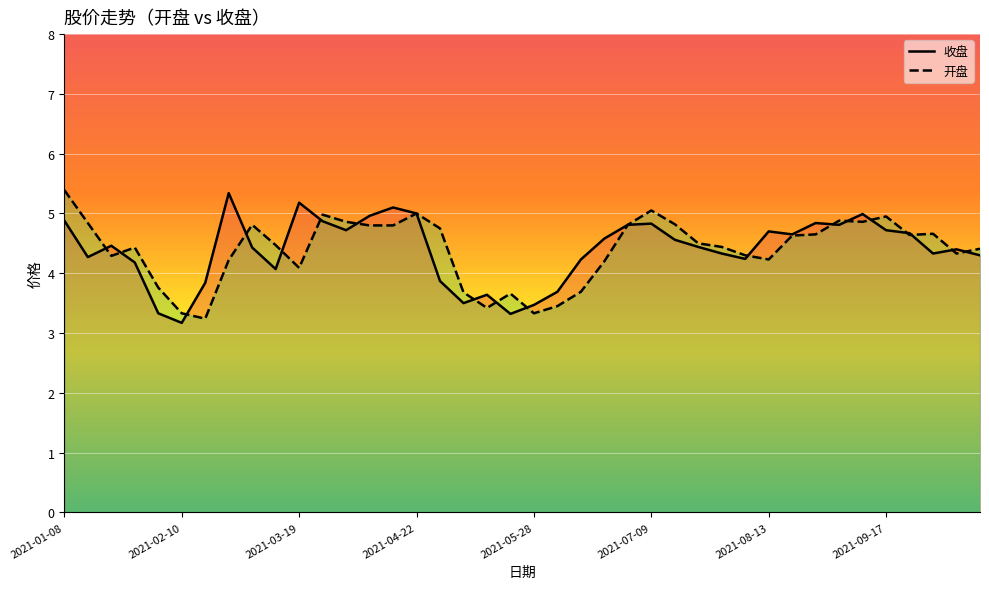

Is this an area chart (filled region under the line)?

No